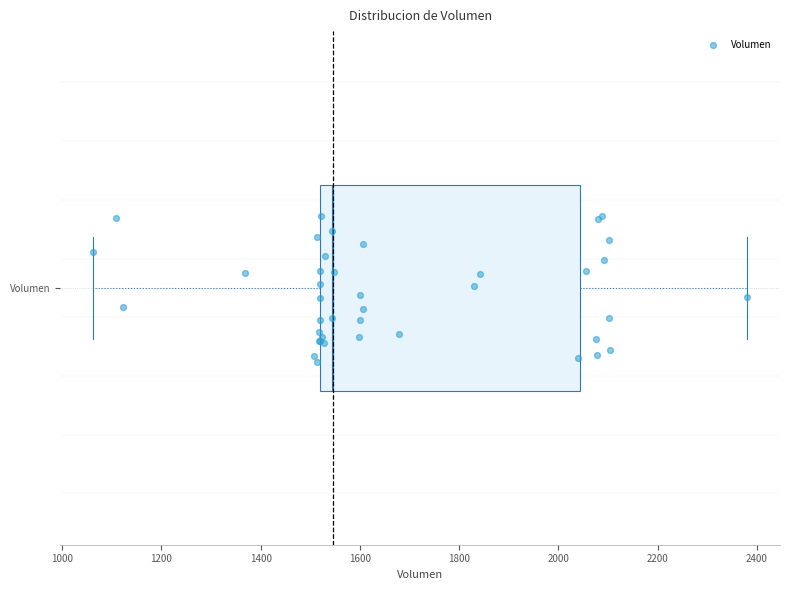

Read this box plot against the x-axis: the position of the median line, the range covered by the box, and the ends of both whiskers. The values are not printed on the chart, so give them approximately, as read against the axis.

median 1540, box 1520 to 2040, whiskers 1060 to 2380